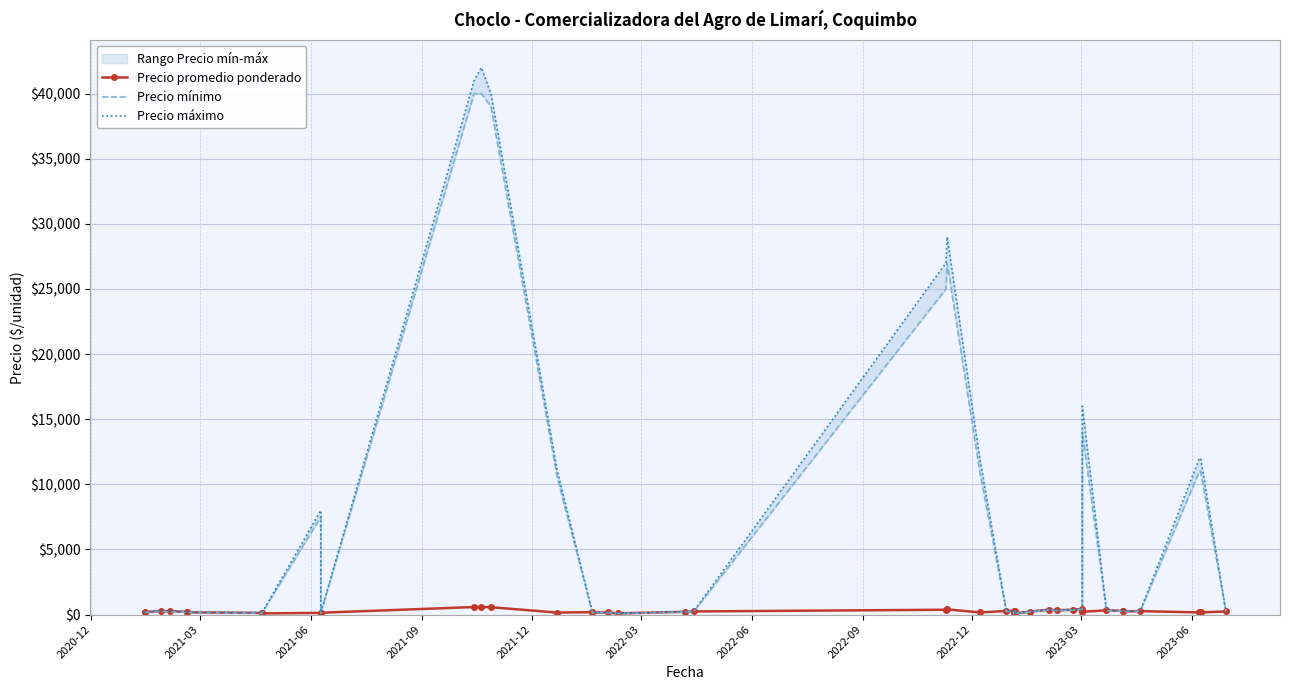

True or false: Precio promedio ponderado has a value of 92 at 13.

False